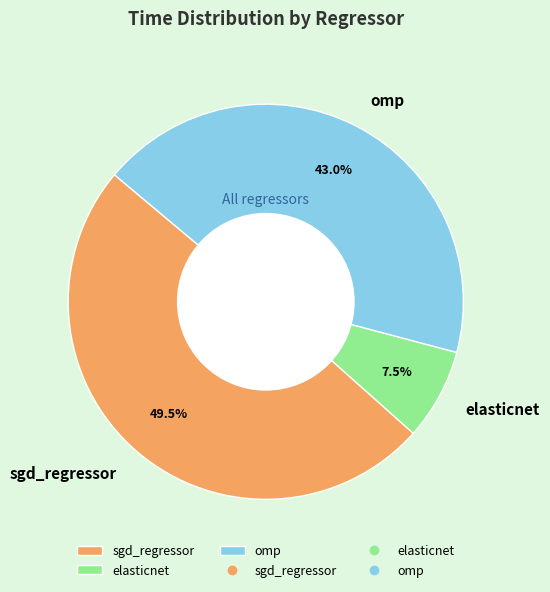

How many segments does this pie chart have?

3